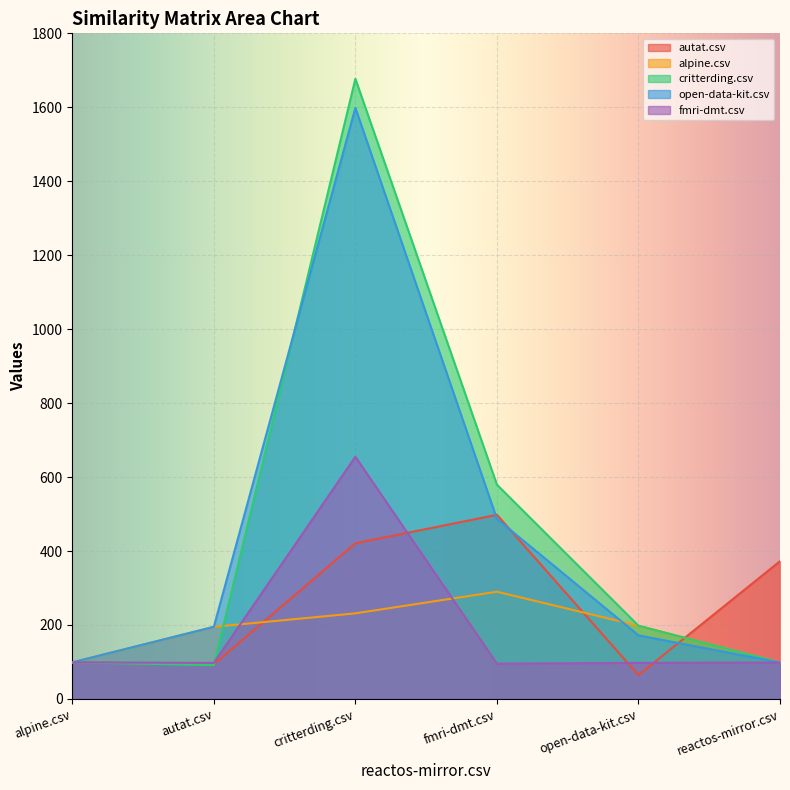

Where do critterding.csv and autat.csv first cross each other?

autat.csv and critterding.csv